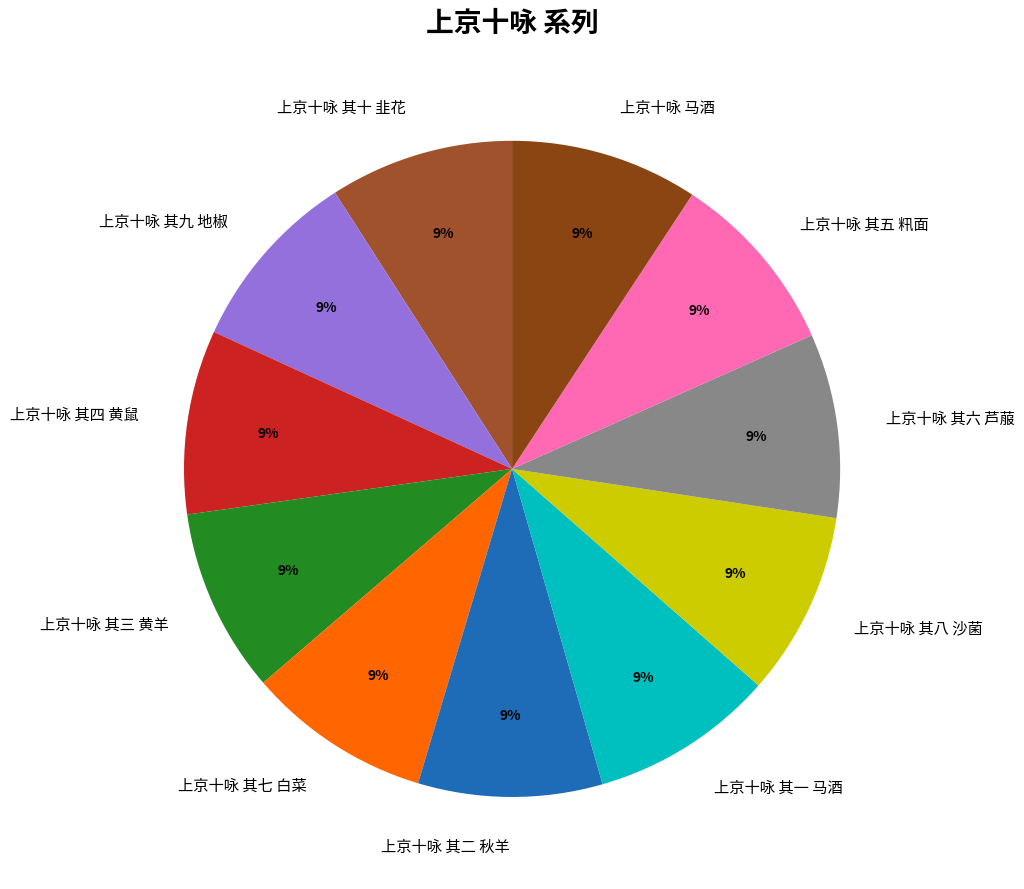

Do 上京十咏 其九 地椒 and 上京十咏 其一 马酒 together represent more than half of the pie?

No